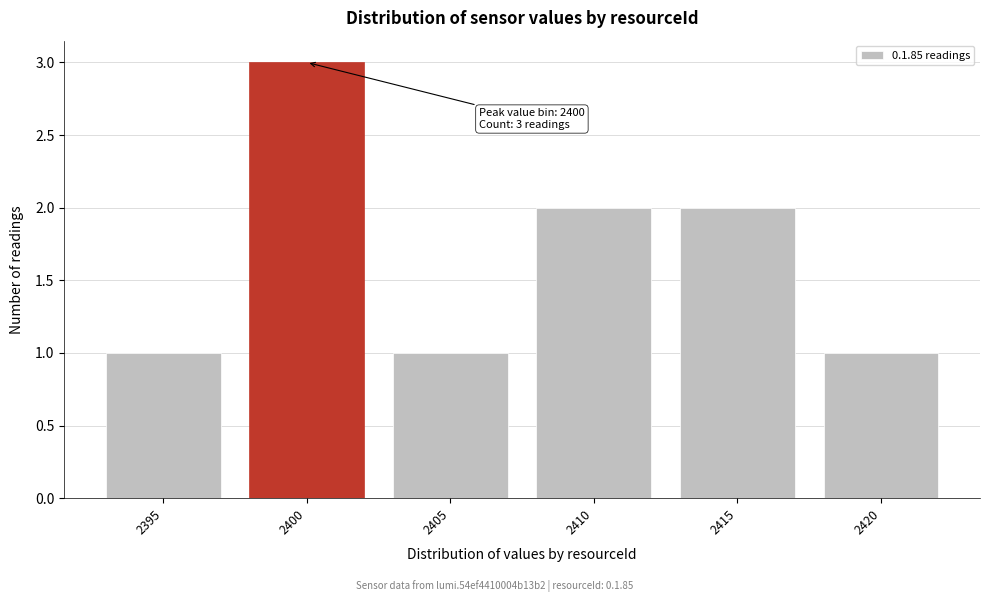

Reading left to right, what are all the values shown in this chart?

2395=1	2400=3	2405=1	2410=2	2415=2	2420=1